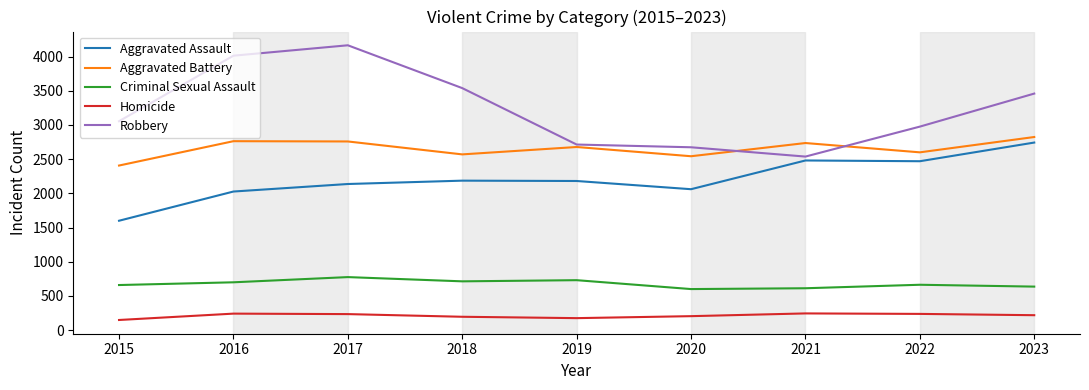

What is the highest value of the Robbery series?

4165